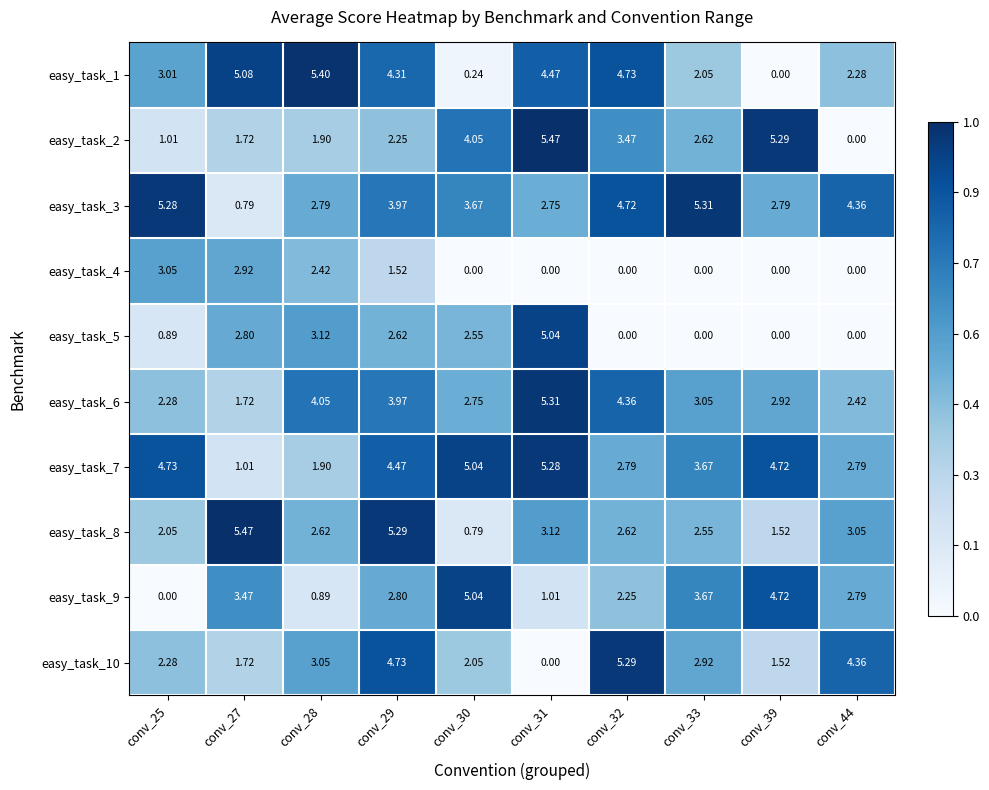

Is the value of easy_task_7 at conv_27 greater than the value of easy_task_3 at conv_32?

No